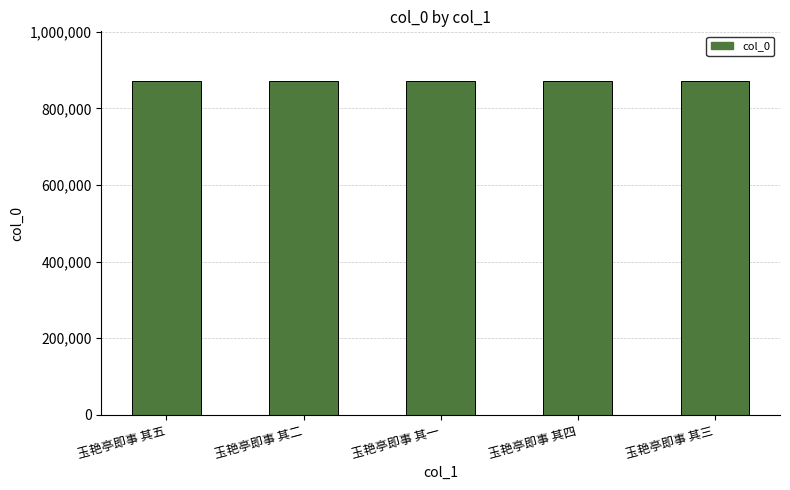

What is the average value?

870587